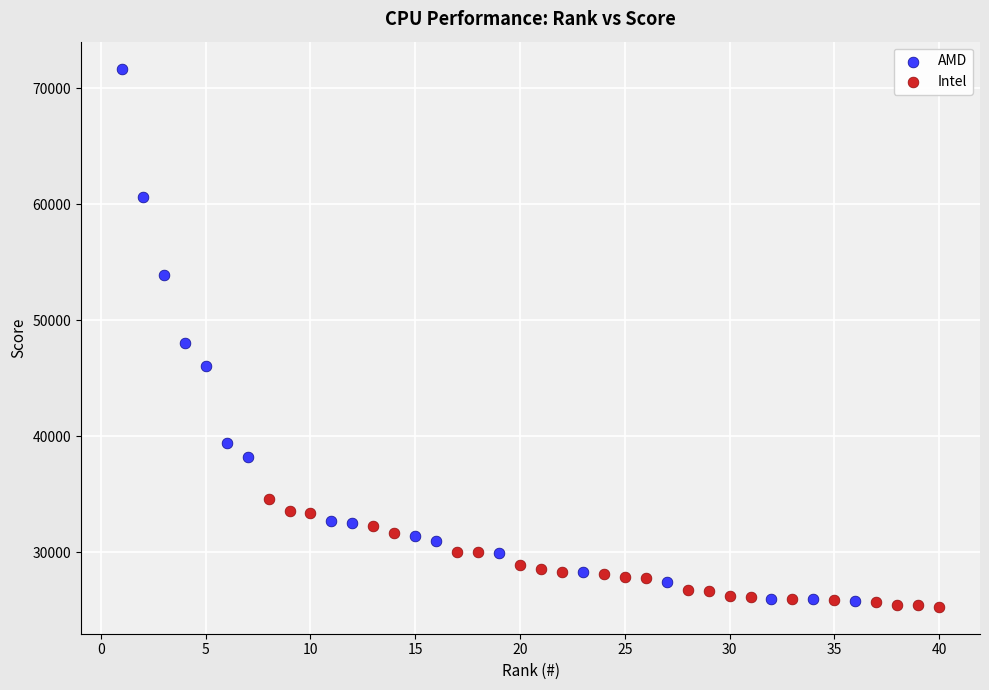

Which series contains the lowest Y value?

Intel